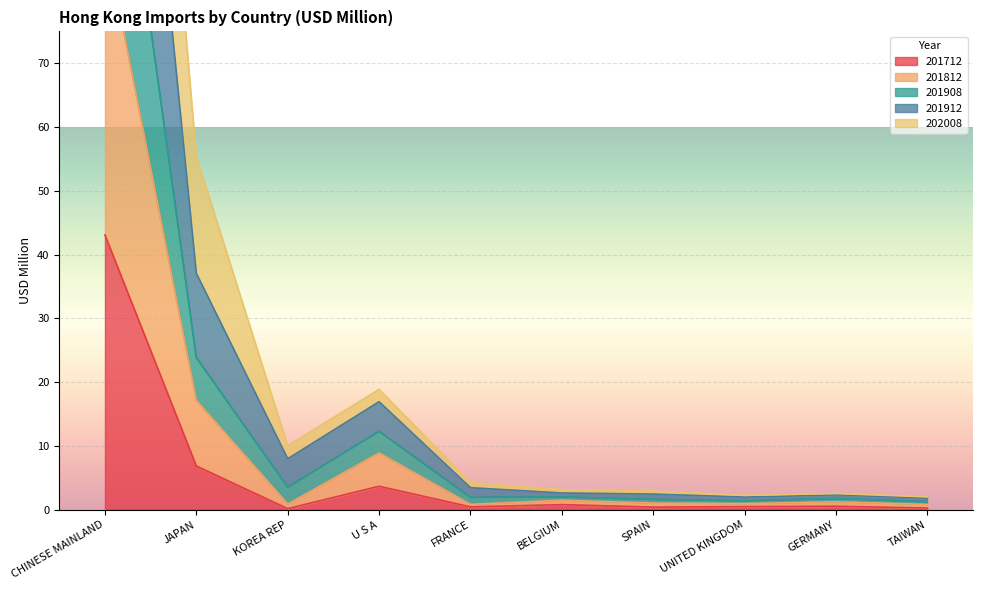

List the labels in order of 201908 value, largest first.

CHINESE MAINLAND, JAPAN, U S A, KOREA REP, FRANCE, BELGIUM, SPAIN, GERMANY, UNITED KINGDOM, TAIWAN